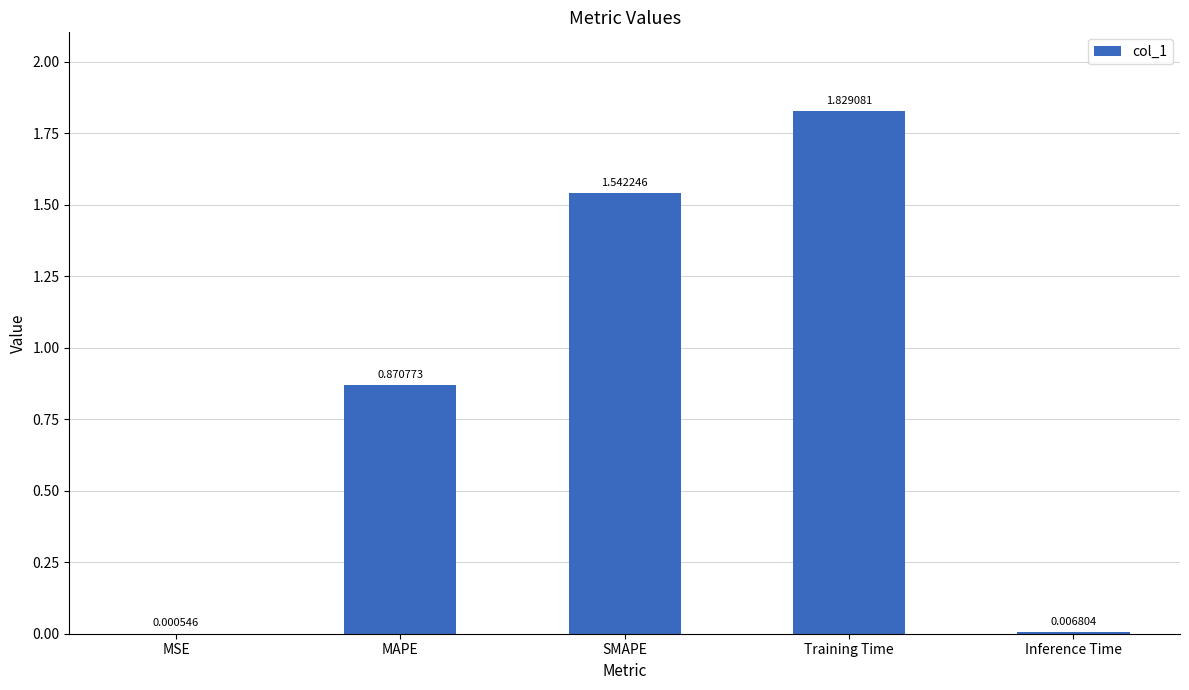

Which label corresponds to the largest value in the chart?

Training Time